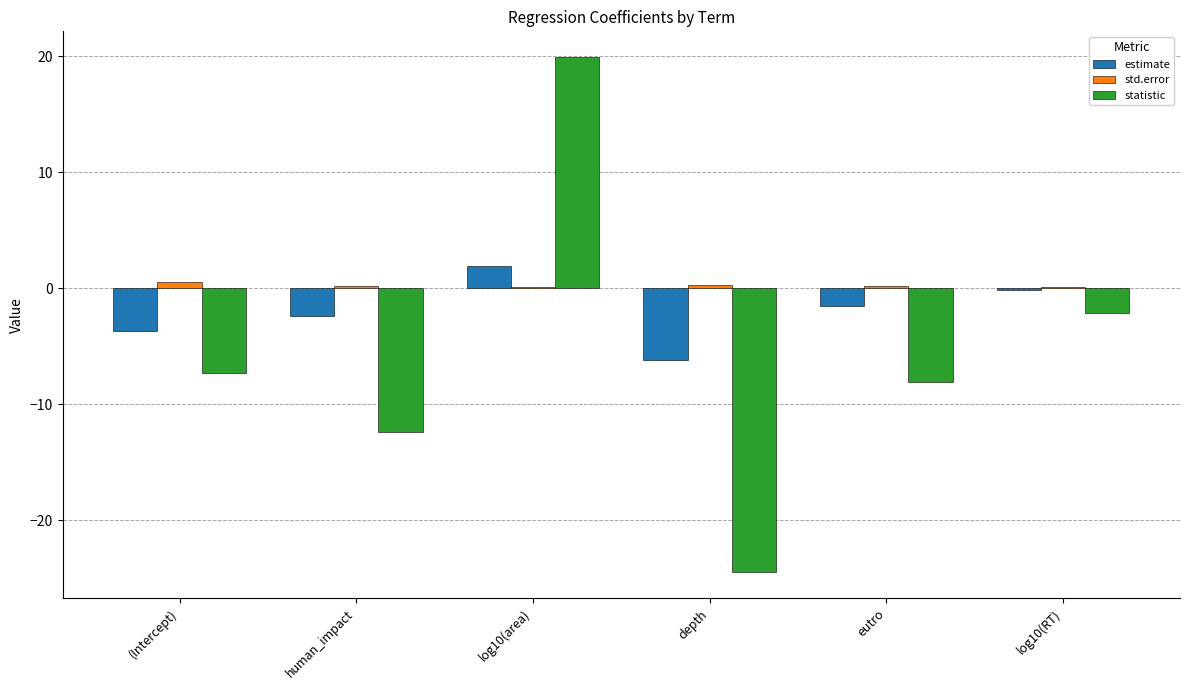

Is it true that estimate equals -3.9 at human_impact?

False